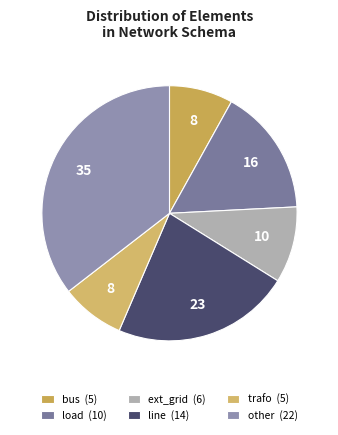

Count the number of slices in the pie.

6